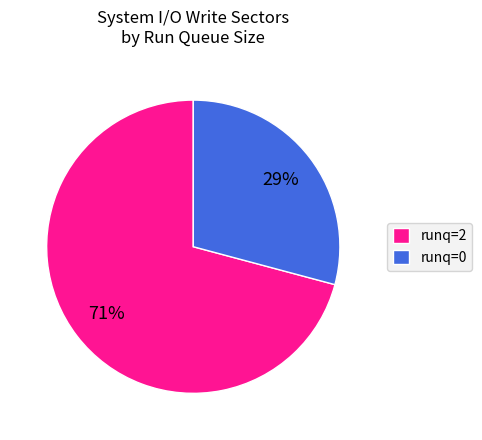

Combined, do runq=2 and runq=0 account for over 50%?

Yes